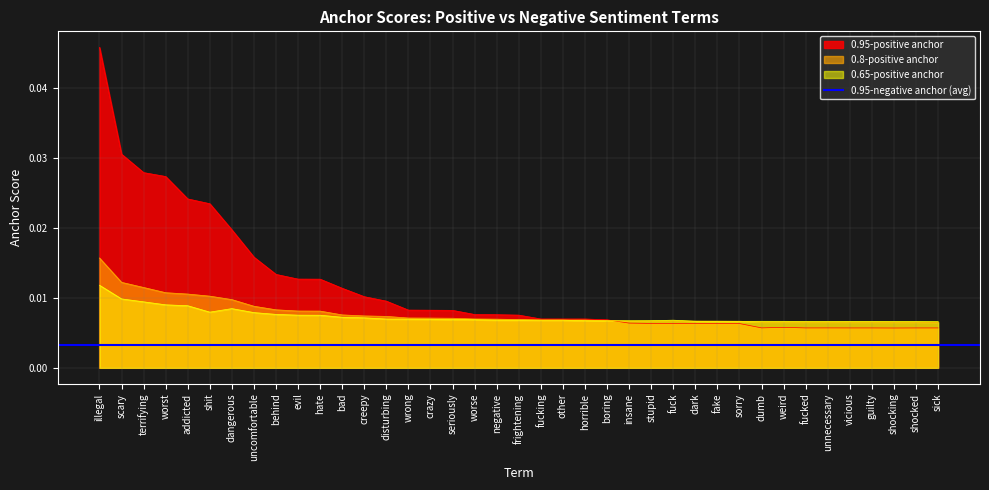

At which label does 0.95-positive anchor reach its peak?

illegal